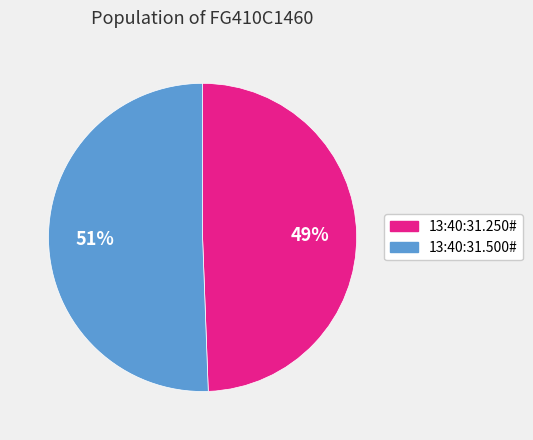

Is there a majority slice in this chart?

Yes